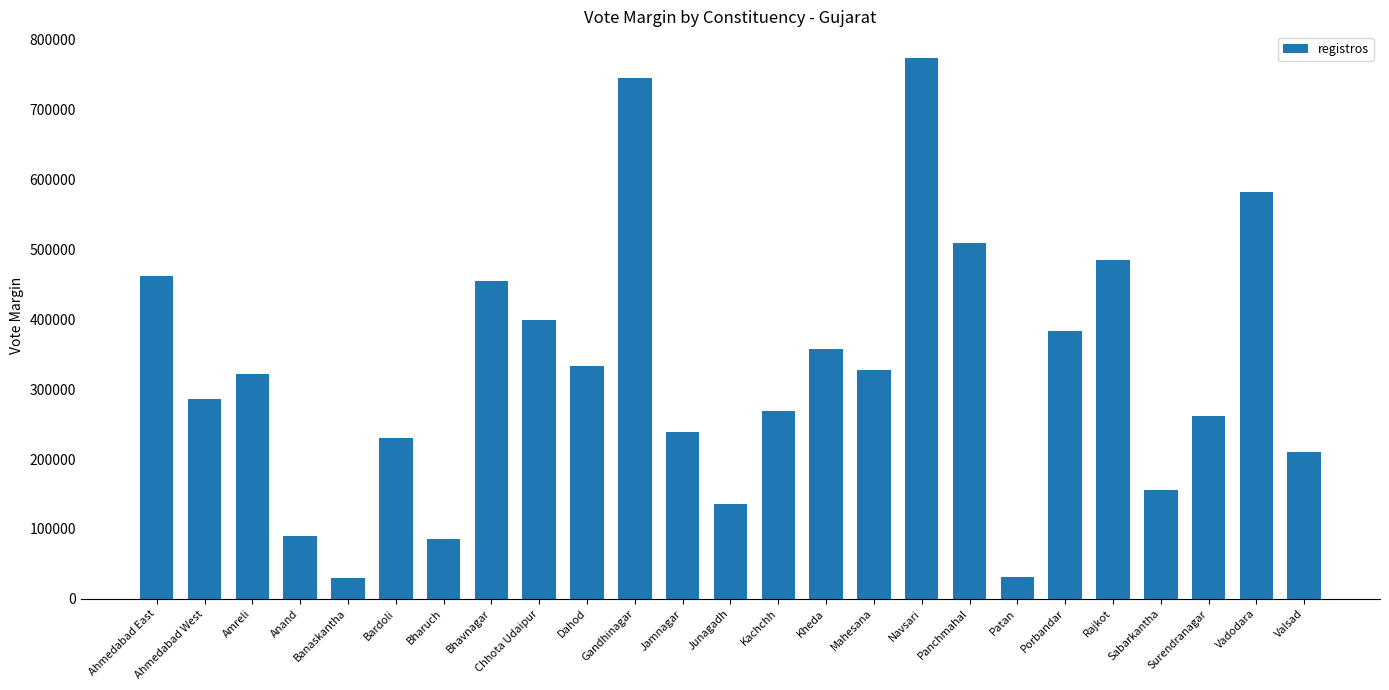

What is the label of the 5th bar from the left?

Banaskantha